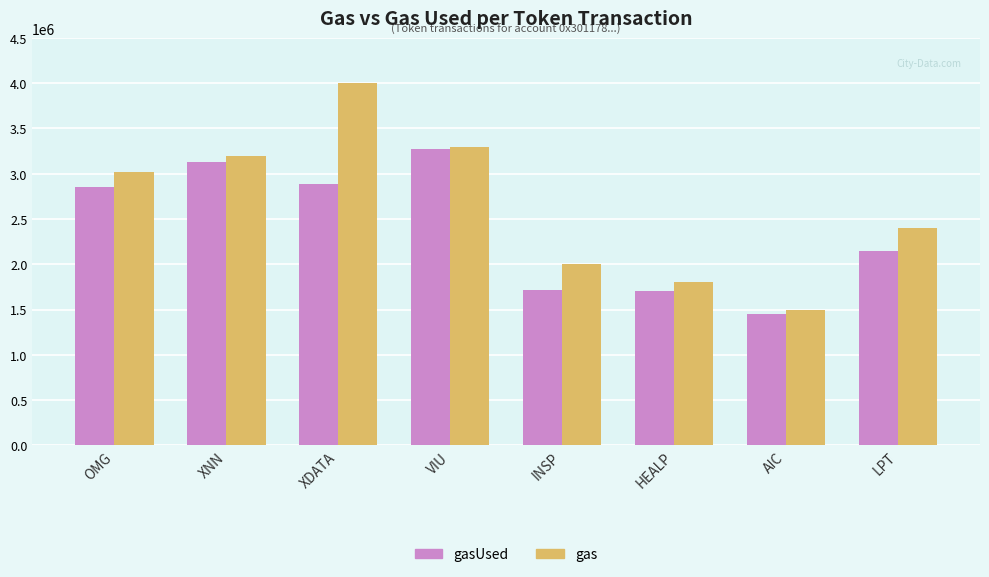

What is the greatest value displayed?

4000000